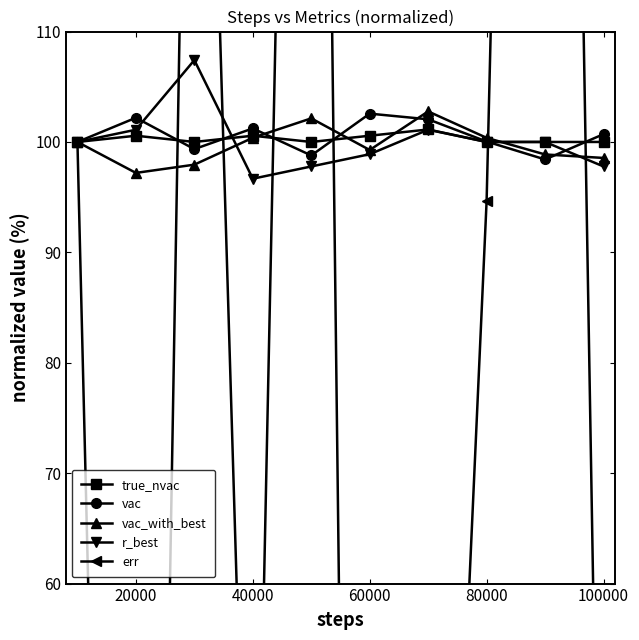

What is the minimum value for r_best?

96.7